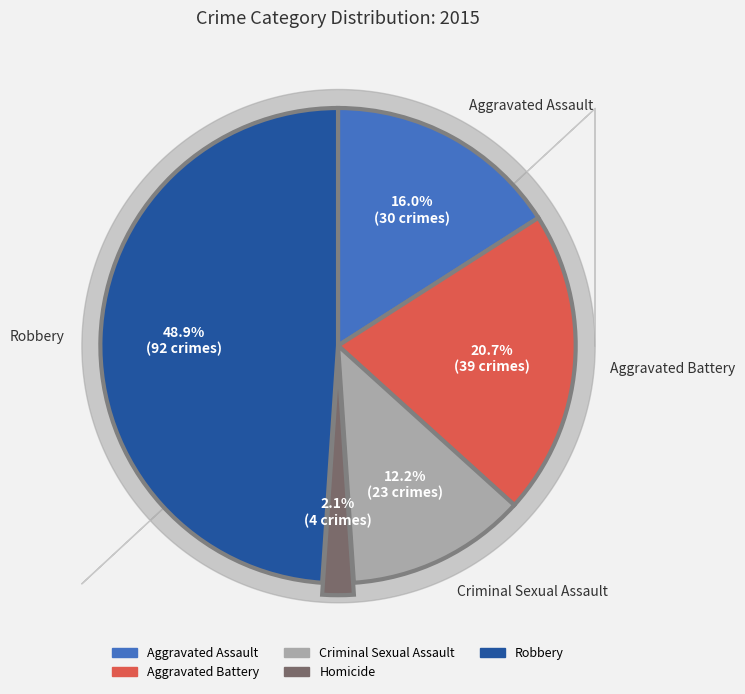

To the nearest percent, what is the combined percentage of Homicide and Aggravated Assault?

18%